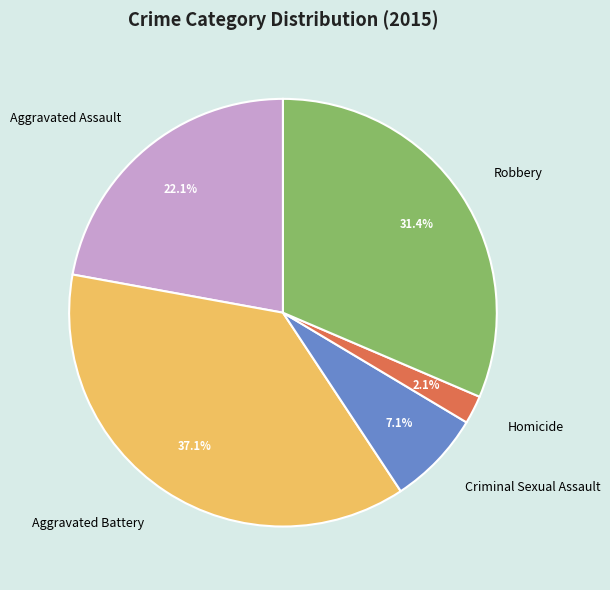

To the nearest percent, what portion does Aggravated Assault represent?

22%